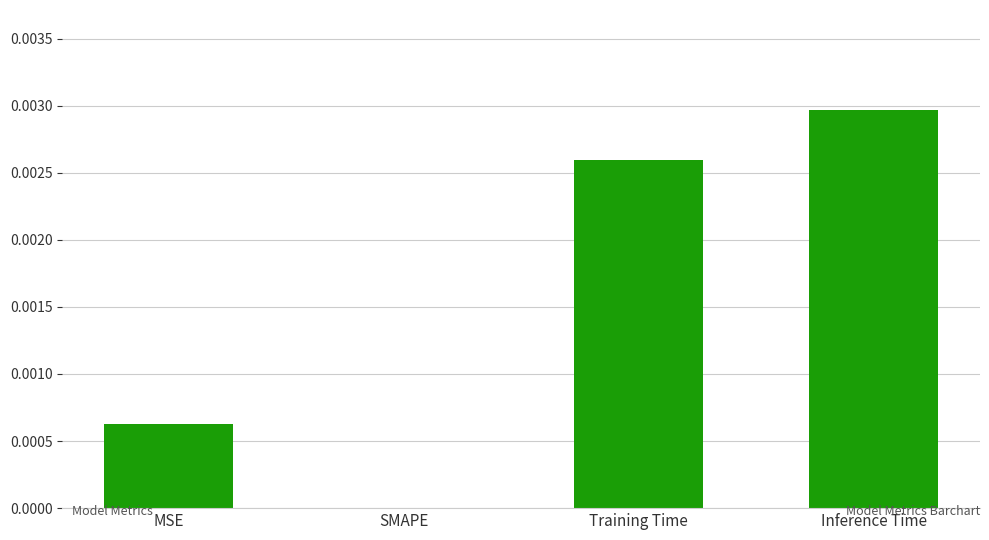

The chart shows a value of 0.0 at MSE. True or false?

True